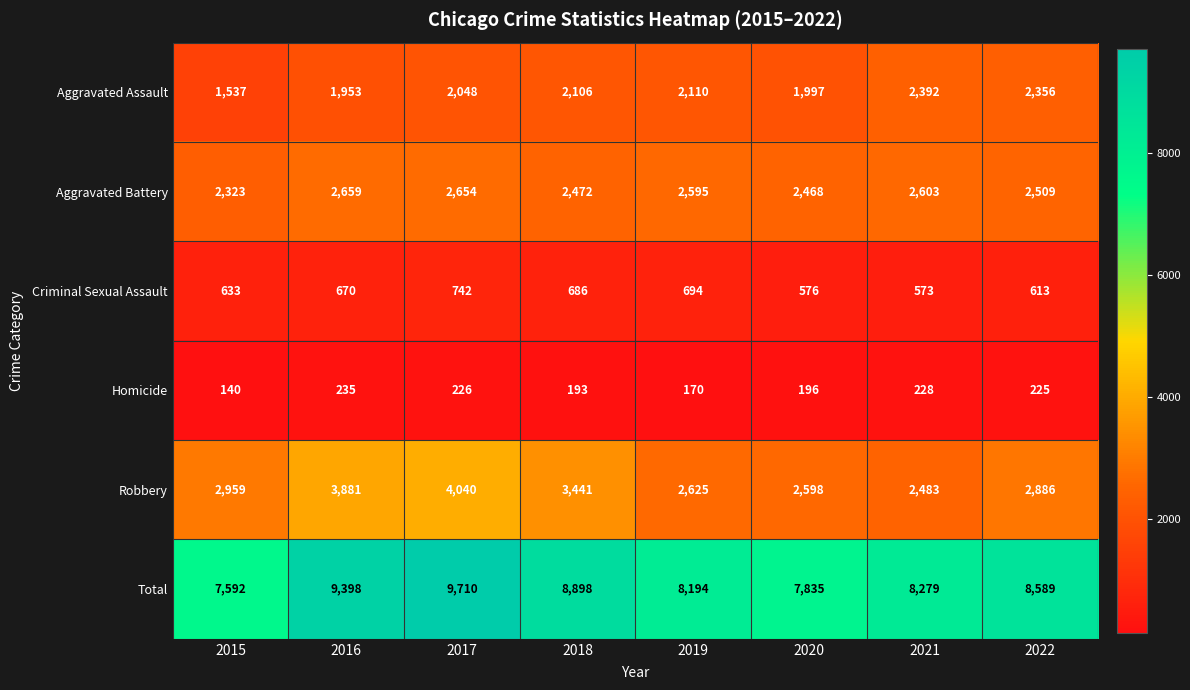

How many distinct data groups are displayed?

6